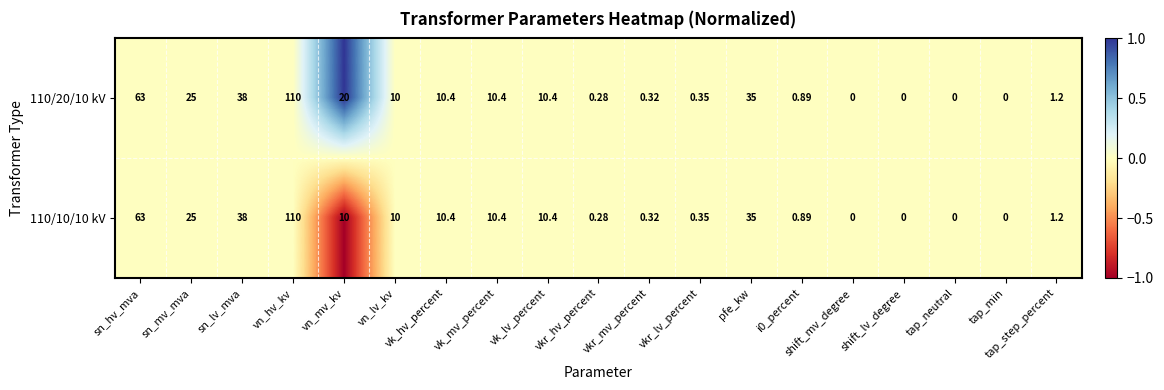

Rank the series by their average value, from highest to lowest.

110/20/10 kV, 110/10/10 kV